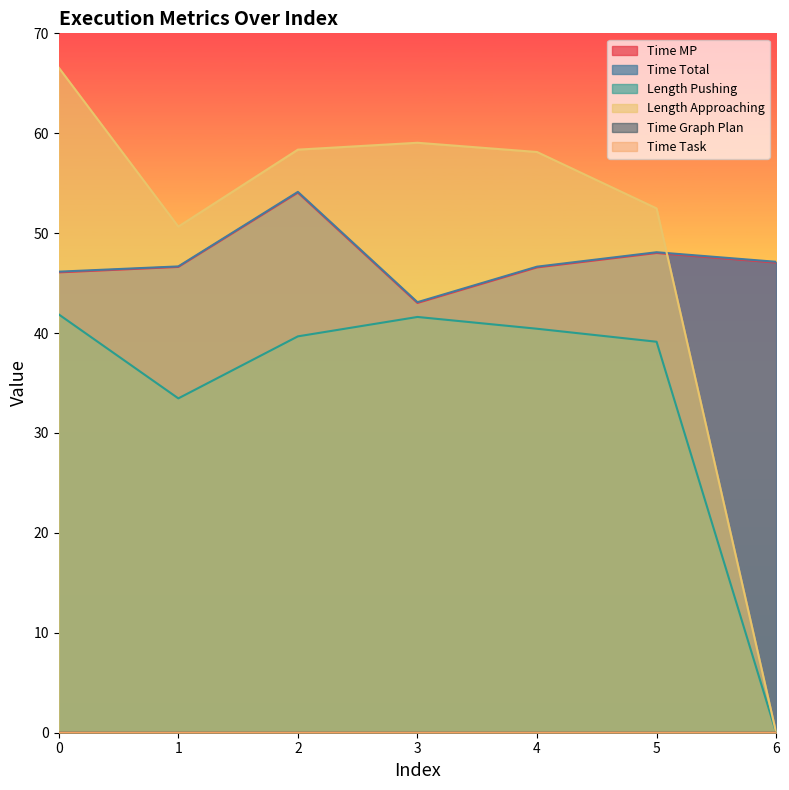

Does the chart display data point markers on the line(s)?

No